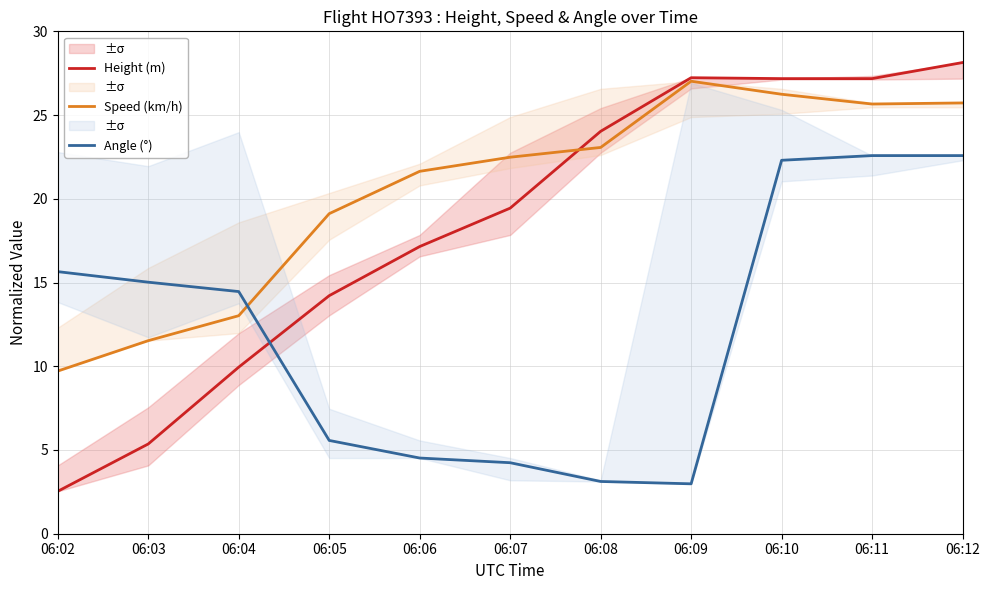

At which label is Height (m) closest to 15?

06:05